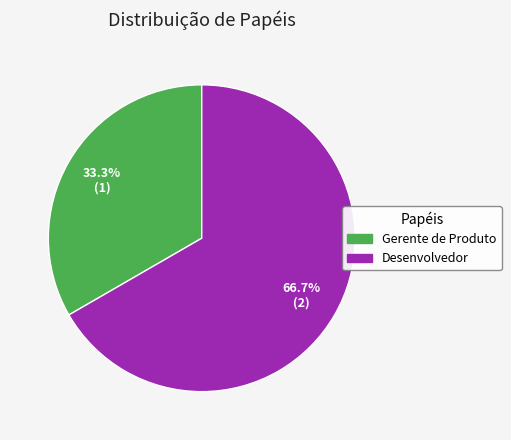

How much of the chart is everything except Gerente de Produto?

66.7%